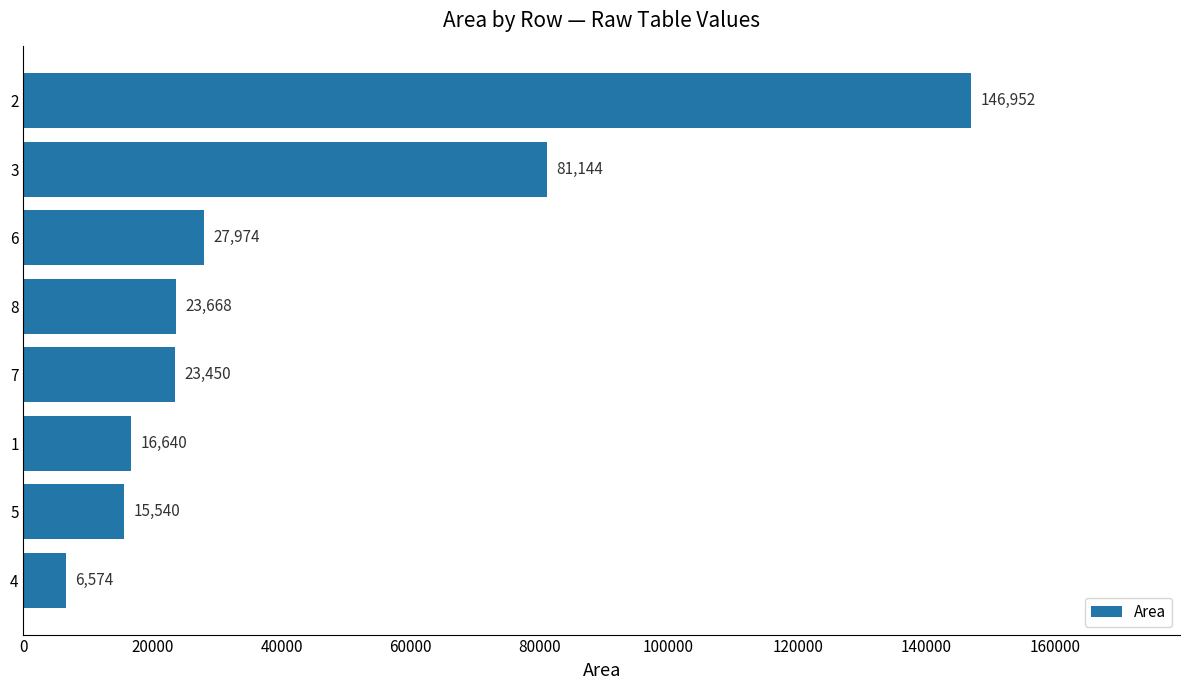

Does the chart contain any negative values?

No